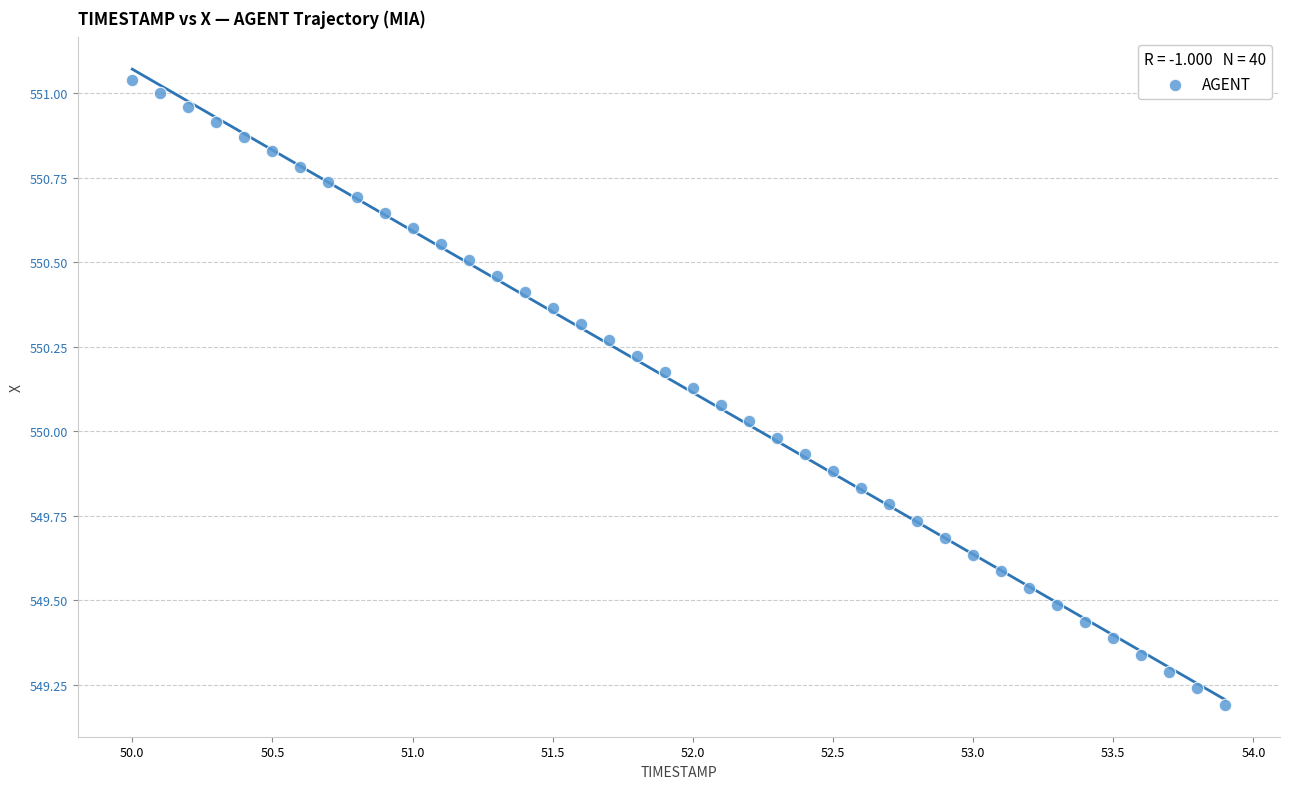

What is the range of Y values (max minus min)?

1.8